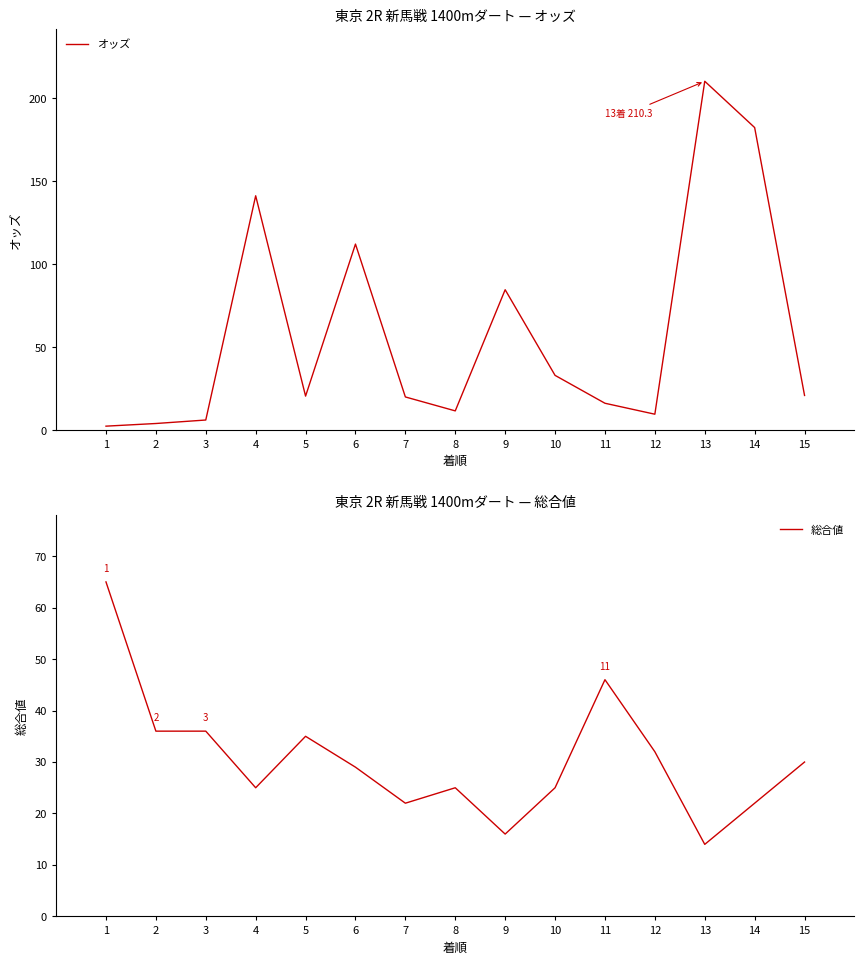

What is the smallest value displayed?

2.5